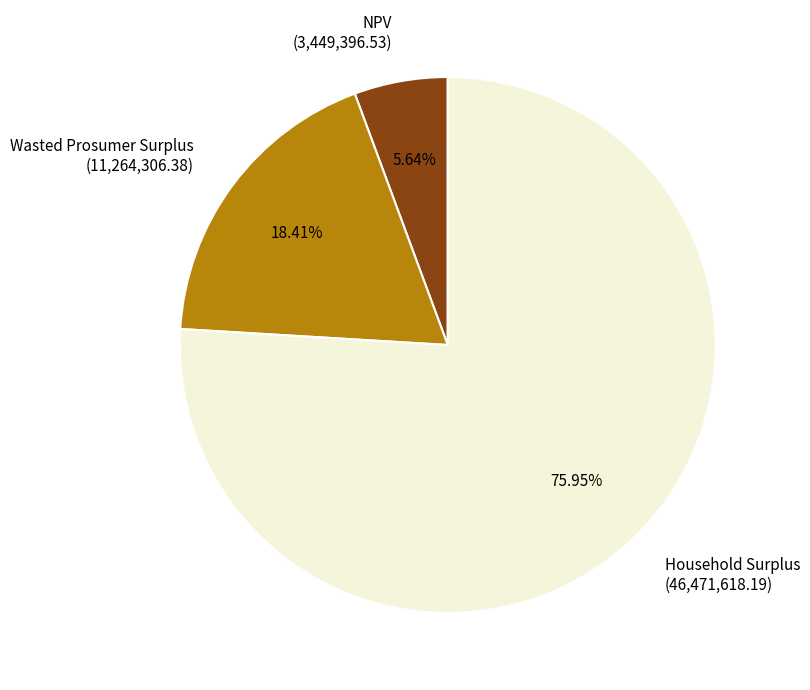

What percentage do Household Surplus and Wasted Prosumer Surplus together represent?

94.4%